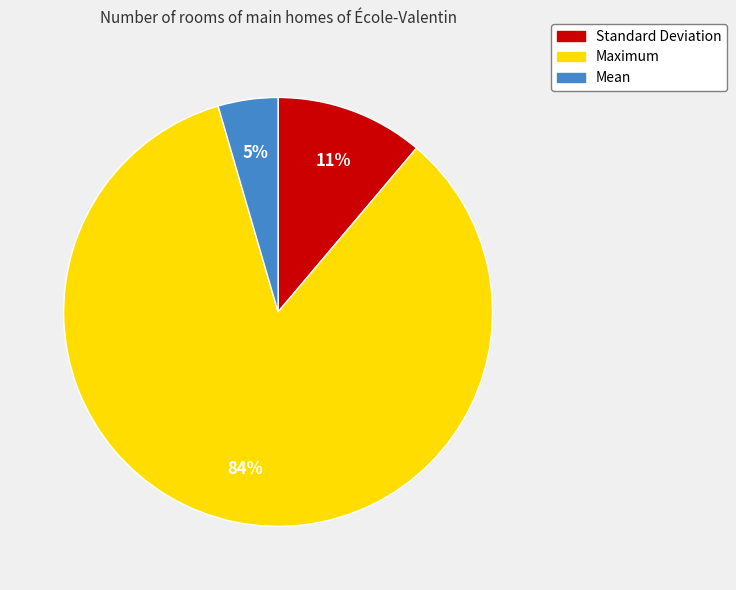

What is the smallest slice in the pie chart?

Mean